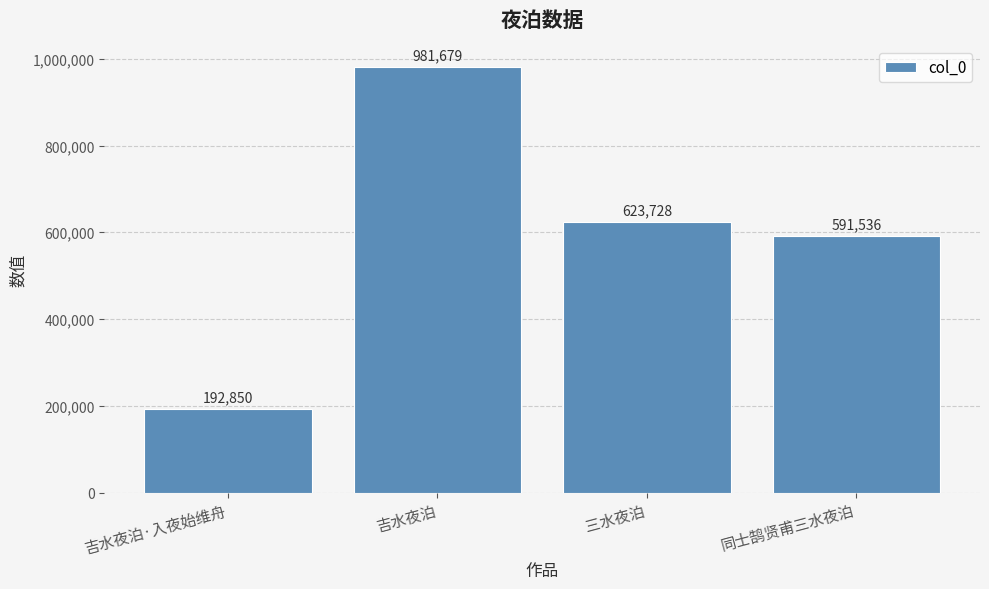

Reading left to right, list all the values displayed in this chart.

192850	981679	623728	591536